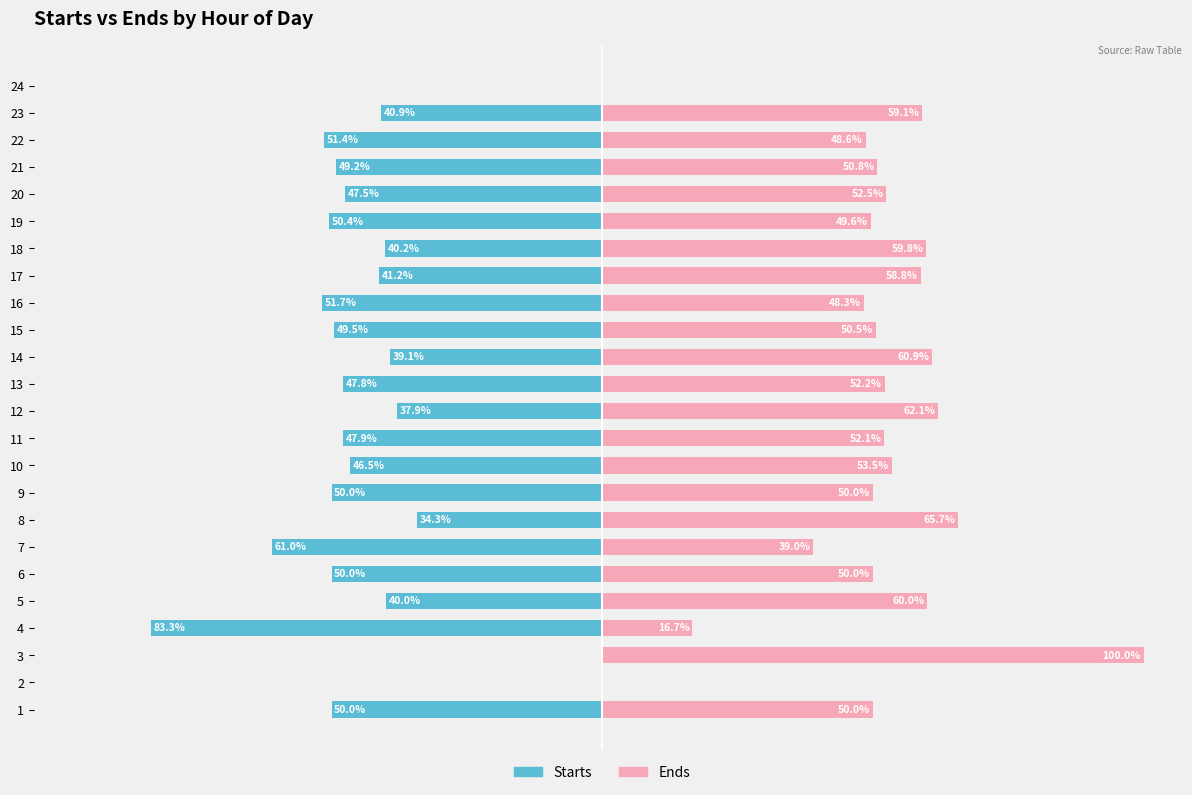

How many values in Ends are above zero?

22